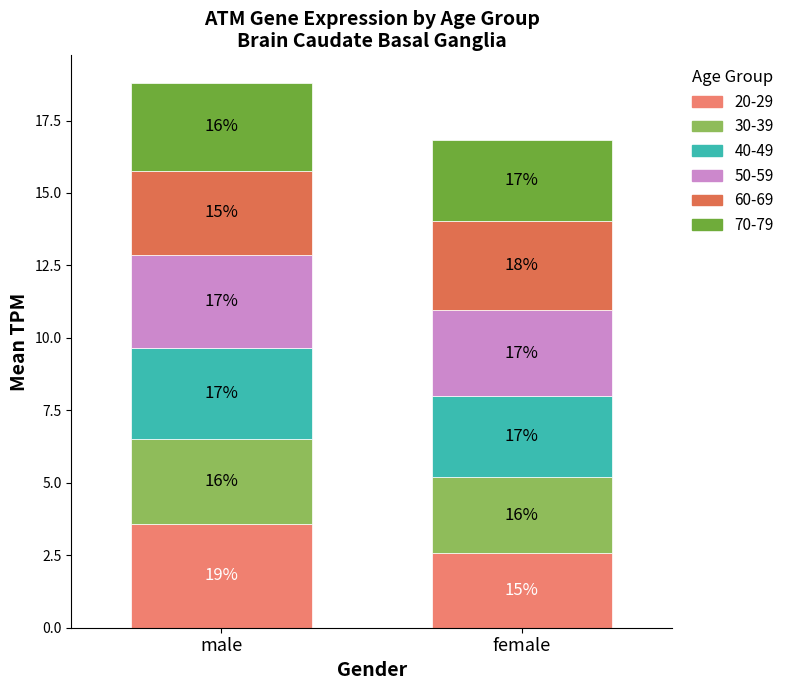

Where is 30-39 nearest to the value 2?

female